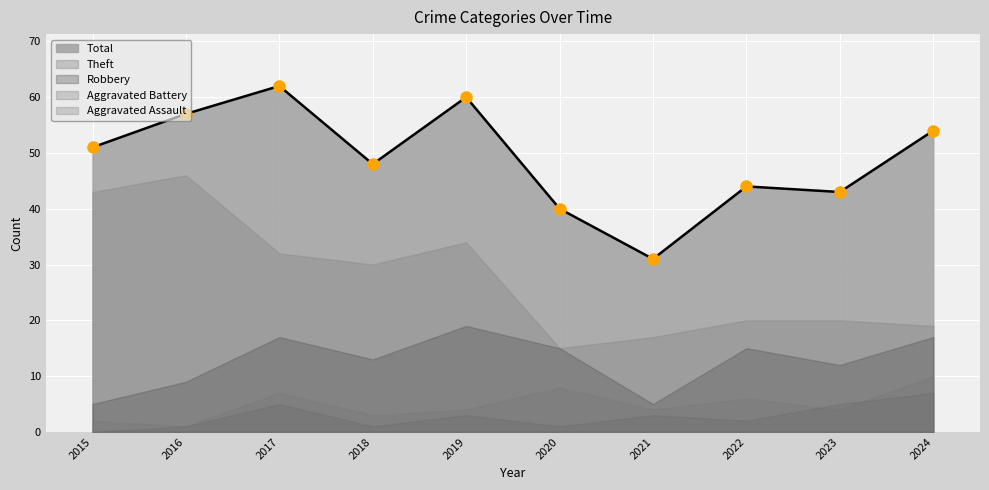

What is the total value across all series at 2020?

79